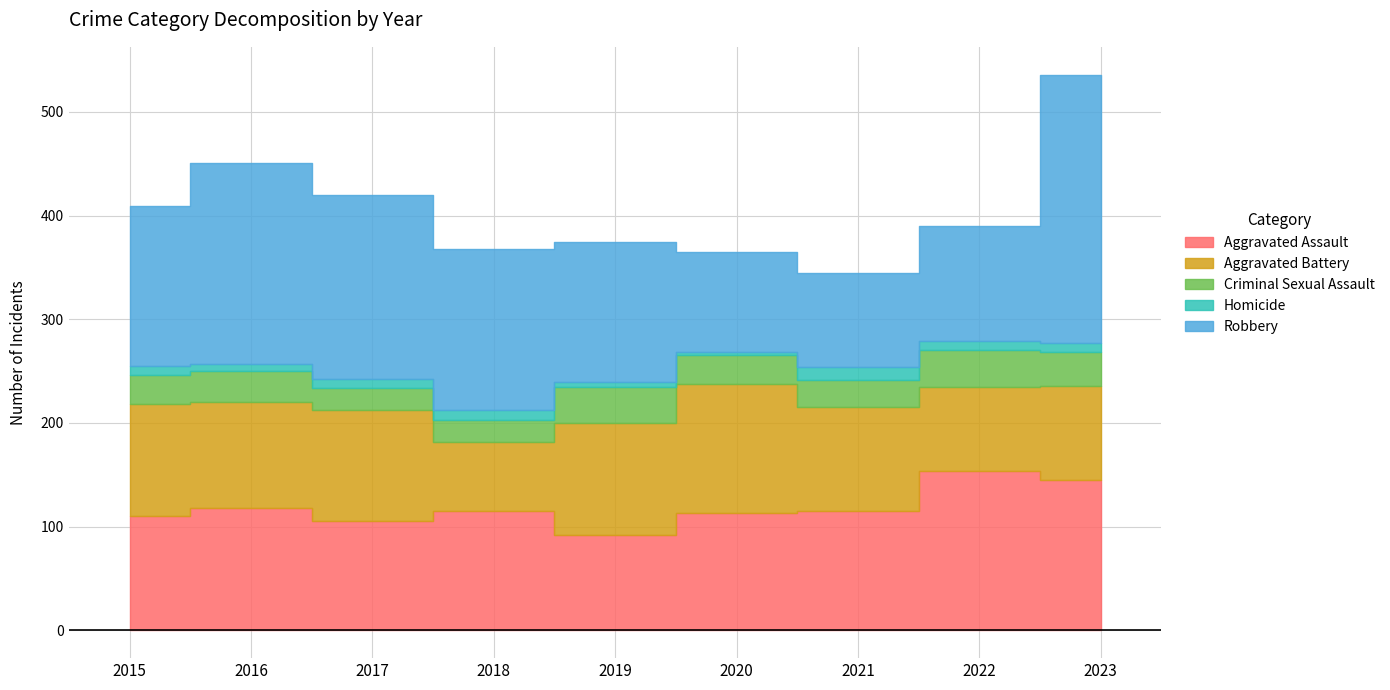

Is it true that Aggravated Assault equals 145 at 2023?

True